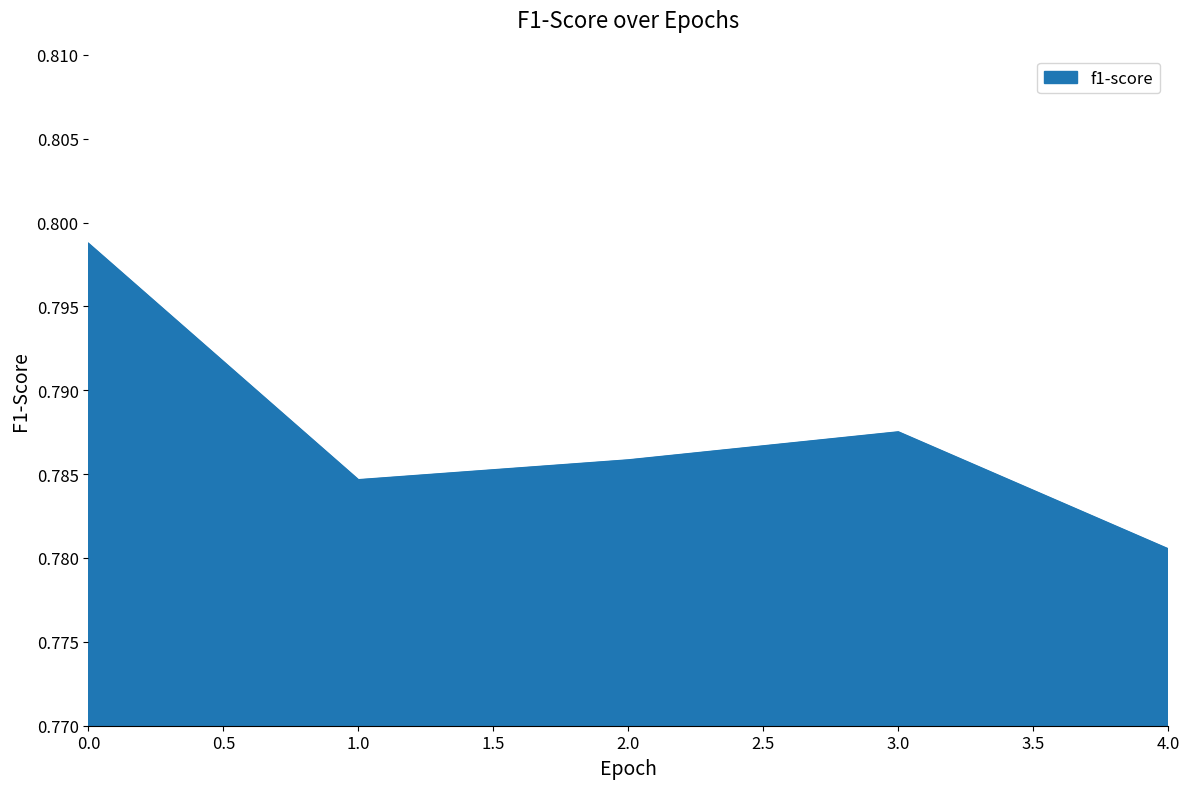

Where is the data nearest to the value 0?

4.0